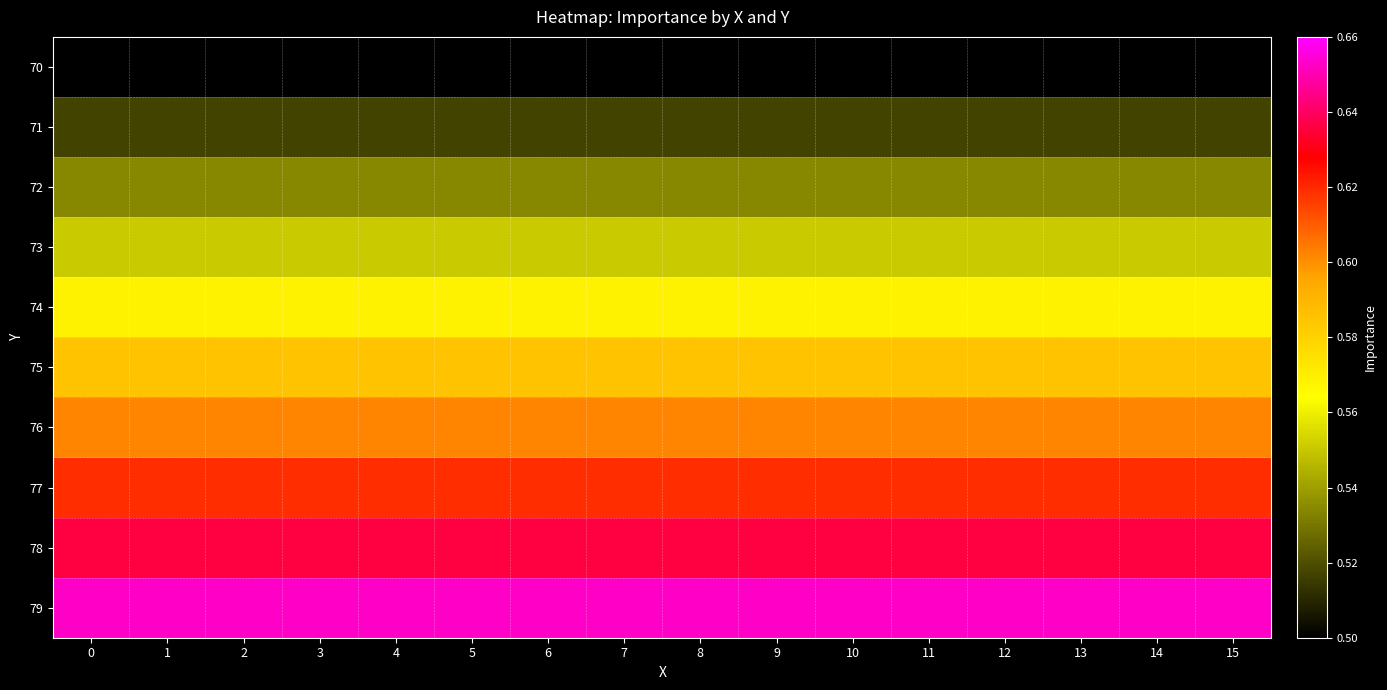

Reading left to right, extract all data points from this chart.

row_0: 0=0.5	1=0.5	2=0.5	3=0.5	4=0.5	5=0.5	6=0.5	7=0.5	8=0.5	9=0.5	10=0.5	11=0.5	12=0.5	13=0.5	14=0.5	15=0.5
row_1: 0=0.5	1=0.5	2=0.5	3=0.5	4=0.5	5=0.5	6=0.5	7=0.5	8=0.5	9=0.5	10=0.5	11=0.5	12=0.5	13=0.5	14=0.5	15=0.5
row_2: 0=0.5	1=0.5	2=0.5	3=0.5	4=0.5	5=0.5	6=0.5	7=0.5	8=0.5	9=0.5	10=0.5	11=0.5	12=0.5	13=0.5	14=0.5	15=0.5
row_3: 0=0.6	1=0.6	2=0.6	3=0.6	4=0.6	5=0.6	6=0.6	7=0.6	8=0.6	9=0.6	10=0.6	11=0.6	12=0.6	13=0.6	14=0.6	15=0.6
row_4: 0=0.6	1=0.6	2=0.6	3=0.6	4=0.6	5=0.6	6=0.6	7=0.6	8=0.6	9=0.6	10=0.6	11=0.6	12=0.6	13=0.6	14=0.6	15=0.6
row_5: 0=0.6	1=0.6	2=0.6	3=0.6	4=0.6	5=0.6	6=0.6	7=0.6	8=0.6	9=0.6	10=0.6	11=0.6	12=0.6	13=0.6	14=0.6	15=0.6
row_6: 0=0.6	1=0.6	2=0.6	3=0.6	4=0.6	5=0.6	6=0.6	7=0.6	8=0.6	9=0.6	10=0.6	11=0.6	12=0.6	13=0.6	14=0.6	15=0.6
row_7: 0=0.6	1=0.6	2=0.6	3=0.6	4=0.6	5=0.6	6=0.6	7=0.6	8=0.6	9=0.6	10=0.6	11=0.6	12=0.6	13=0.6	14=0.6	15=0.6
row_8: 0=0.6	1=0.6	2=0.6	3=0.6	4=0.6	5=0.6	6=0.6	7=0.6	8=0.6	9=0.6	10=0.6	11=0.6	12=0.6	13=0.6	14=0.6	15=0.6
row_9: 0=0.7	1=0.7	2=0.7	3=0.7	4=0.7	5=0.7	6=0.7	7=0.7	8=0.7	9=0.7	10=0.7	11=0.7	12=0.7	13=0.7	14=0.7	15=0.7